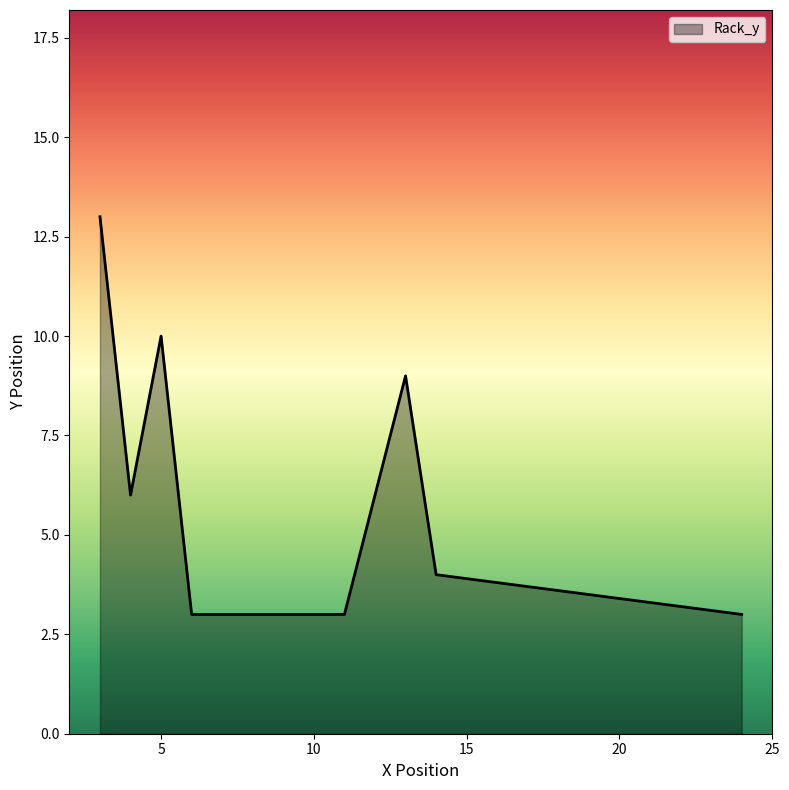

What is the sum of all values?

51